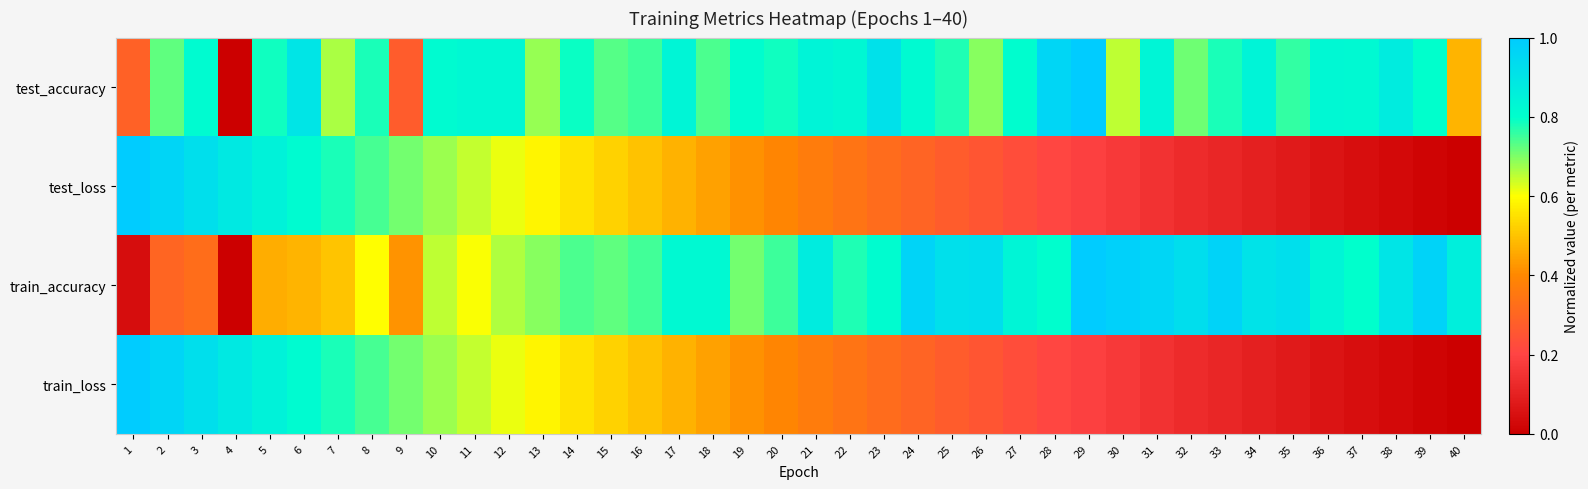

Which label corresponds to the largest value in the chart?

29